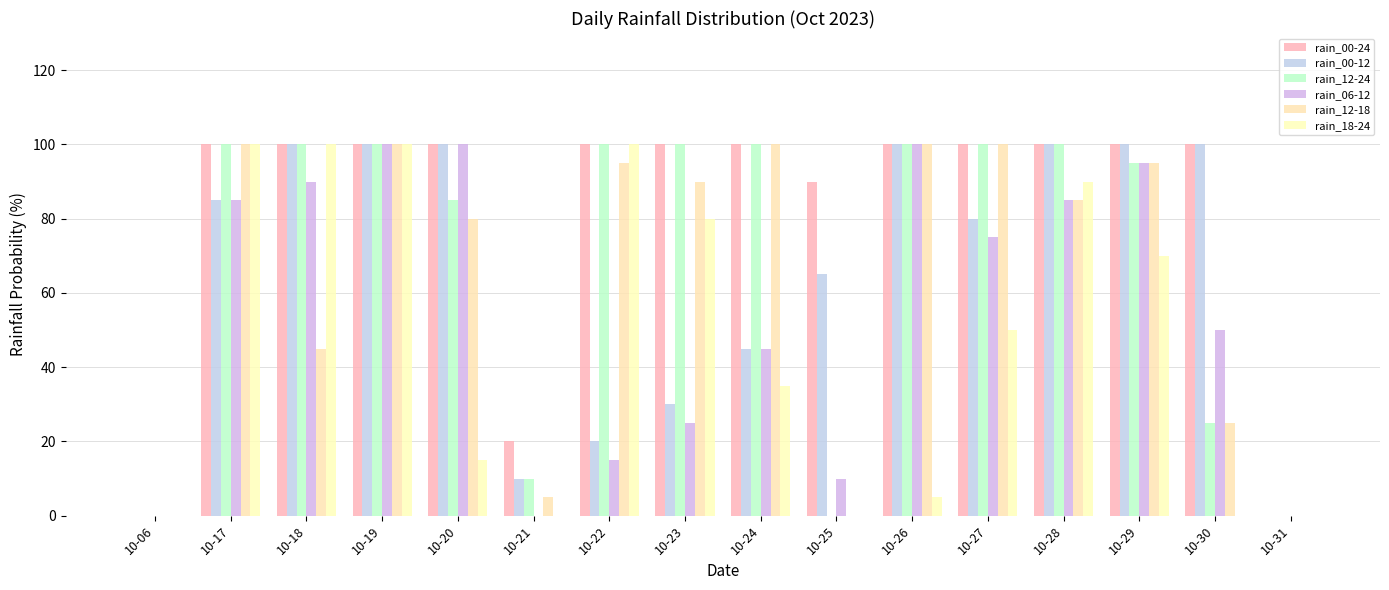

What value does the rain_12-24 series have at 10-28?

100